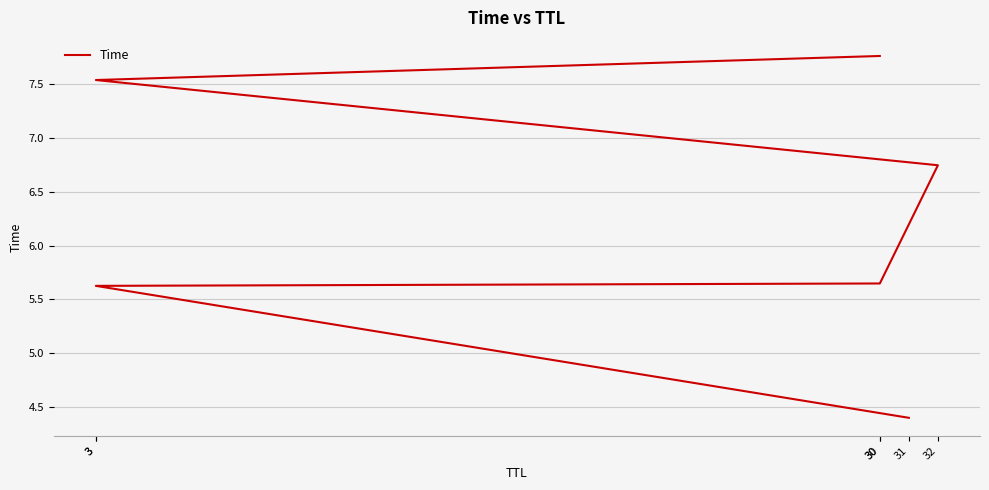

What is the sum of the values at 31 and 30?

12.2